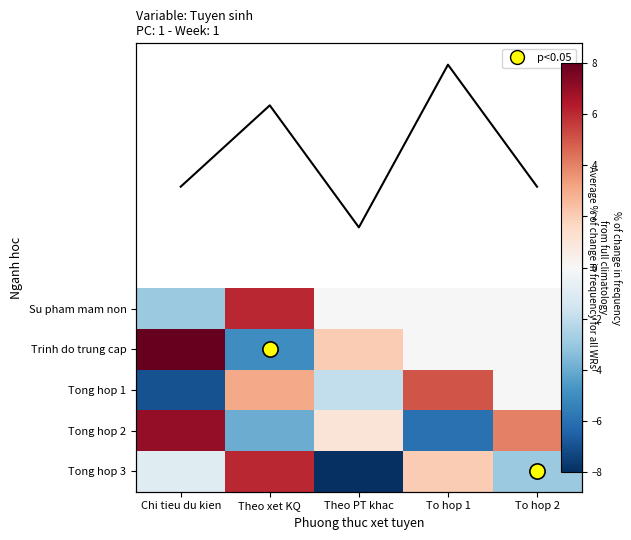

List the series in order of their peak value, lowest first.

Tong hop 1, Su pham mam non, Tong hop 3, Tong hop 2, Trinh do trung cap